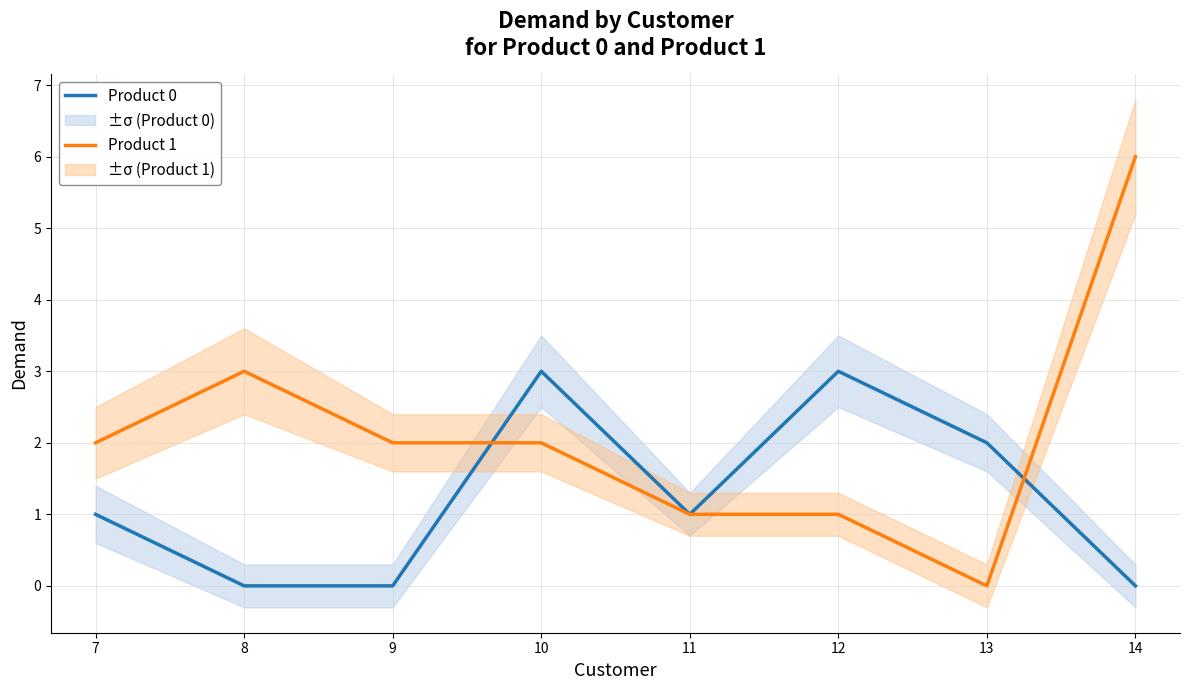

At how many categories does at least one series exceed 2?

4